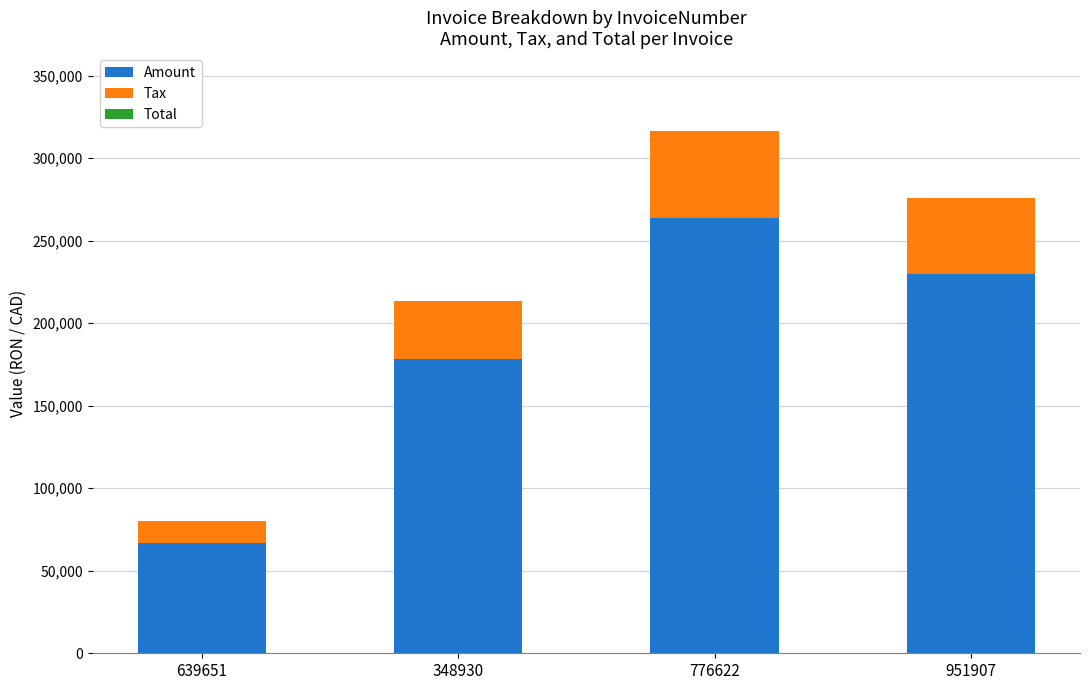

Reading left to right, what are all the values shown in this chart?

Amount: 66992.0	178101.0	263559.0	229974.0
Tax: 13398.4	35620.2	52711.8	45994.8
Total: 0.0	0.0	-0.0	-0.0